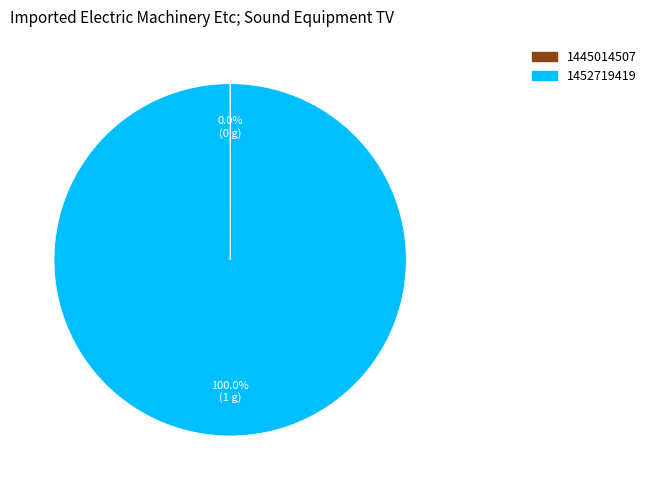

Which slice is the largest?

1452719419